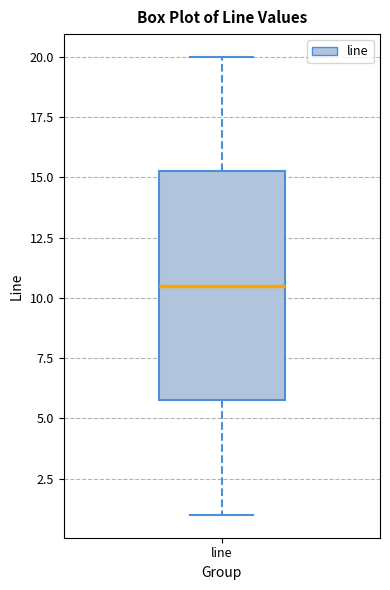

Transcribe this box plot: give where the median line is, the range the box spans, and where the two whiskers end, as read against the y-axis. The values are not printed on the chart, so give them approximately, as read against the axis.

median 10.5, box 6.0 to 15.5, whiskers 1.0 to 20.0